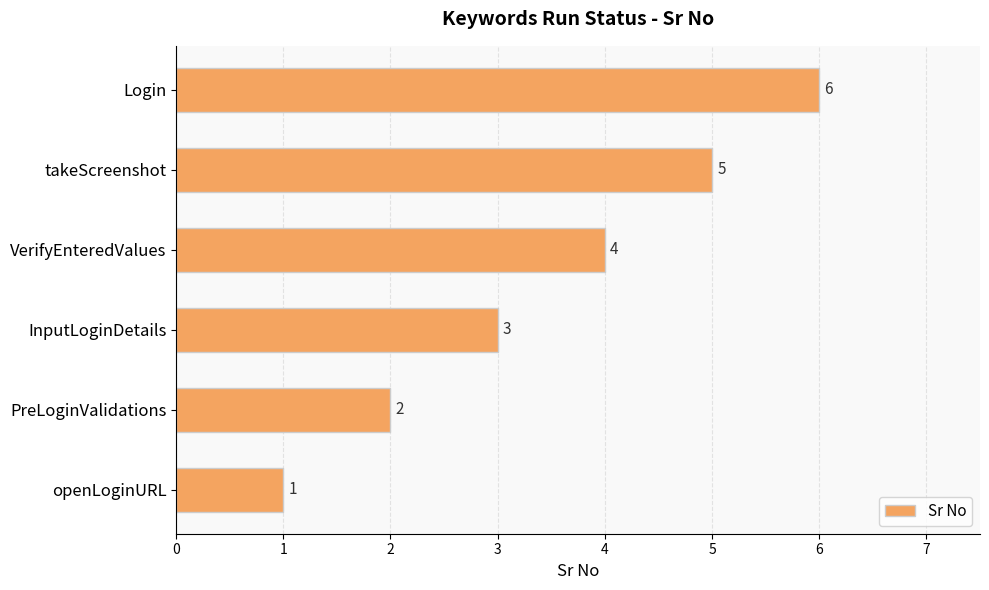

What is the sum of all values?

21